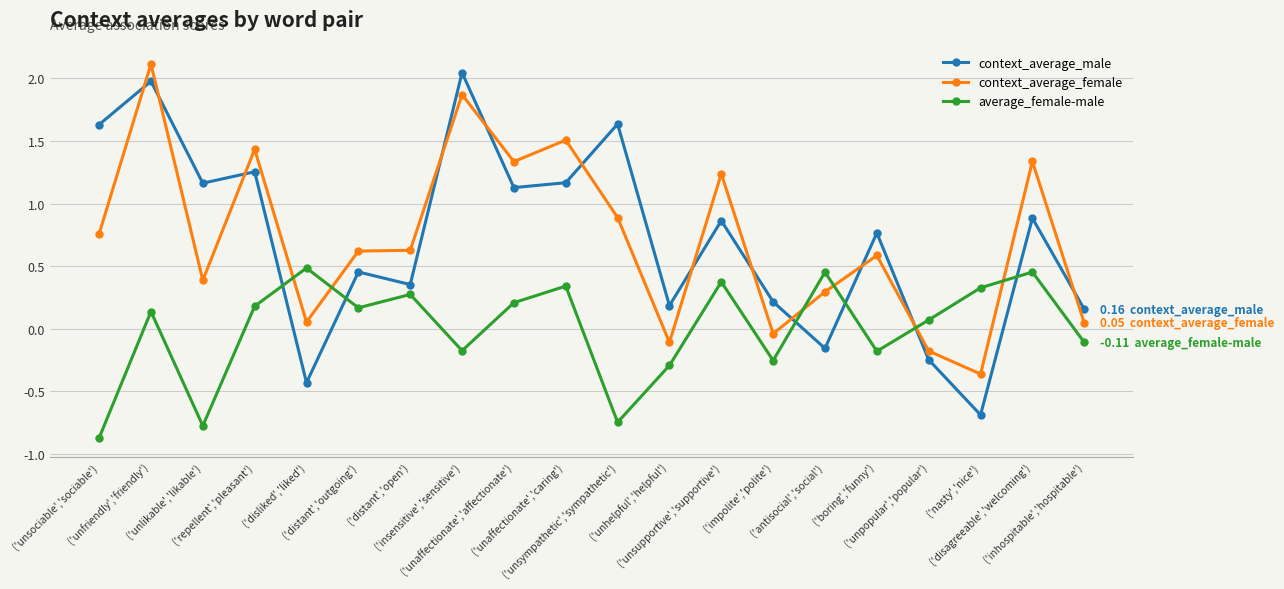

True or false: context_average_female and context_average_male cross at least once.

True